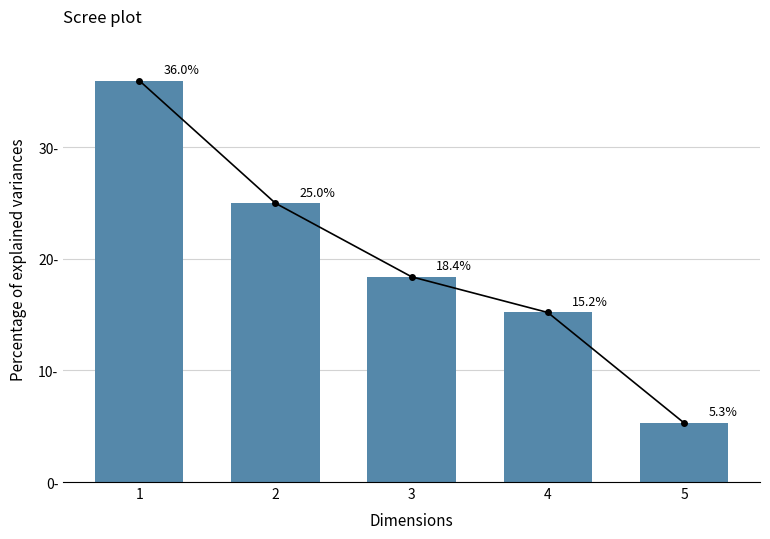

The chart shows a value of 25.0 at 2. True or false?

True